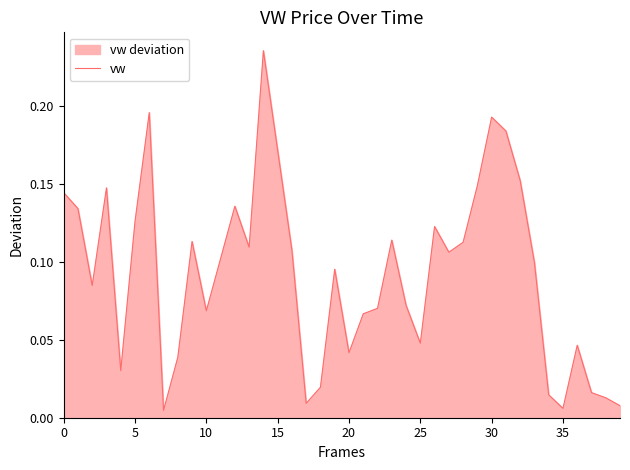

The chart shows a value of 0.0 at 35. True or false?

True